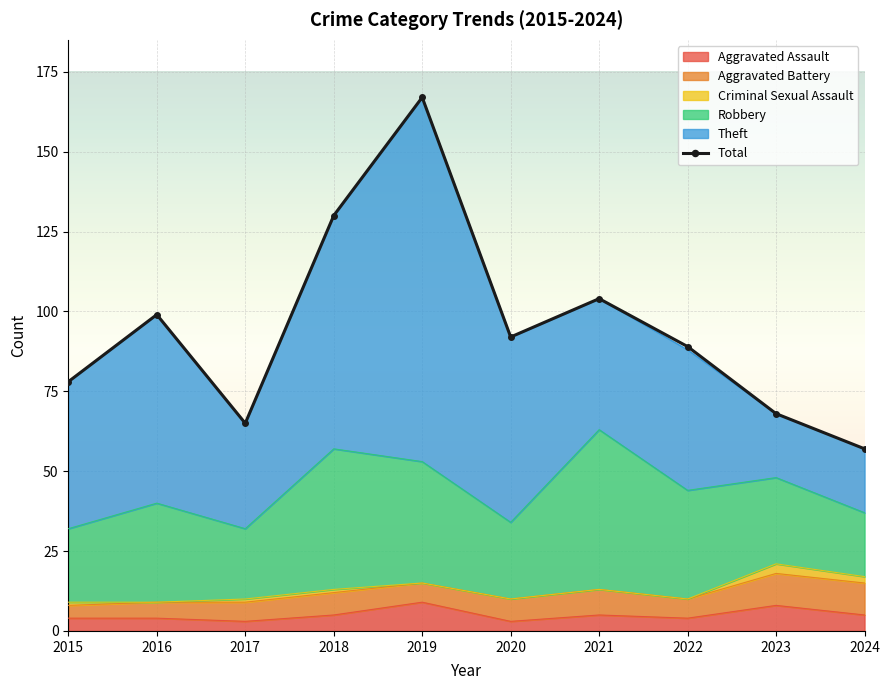

Where is the first local maximum?

2016